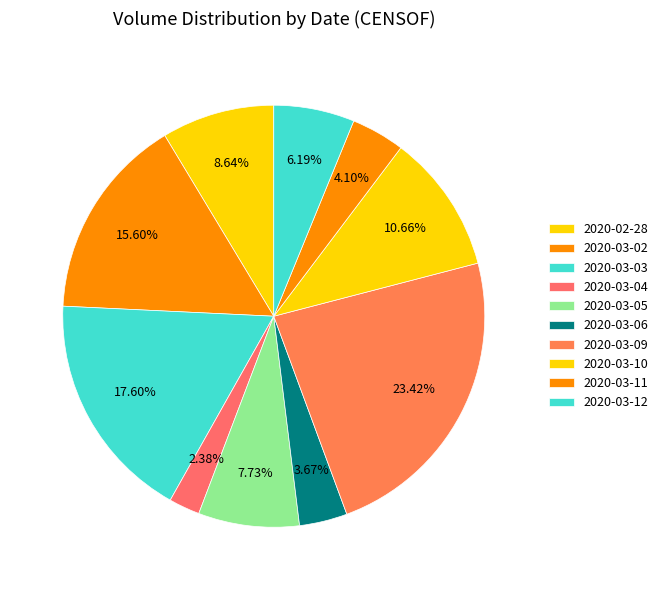

How many slices are in this pie chart?

10